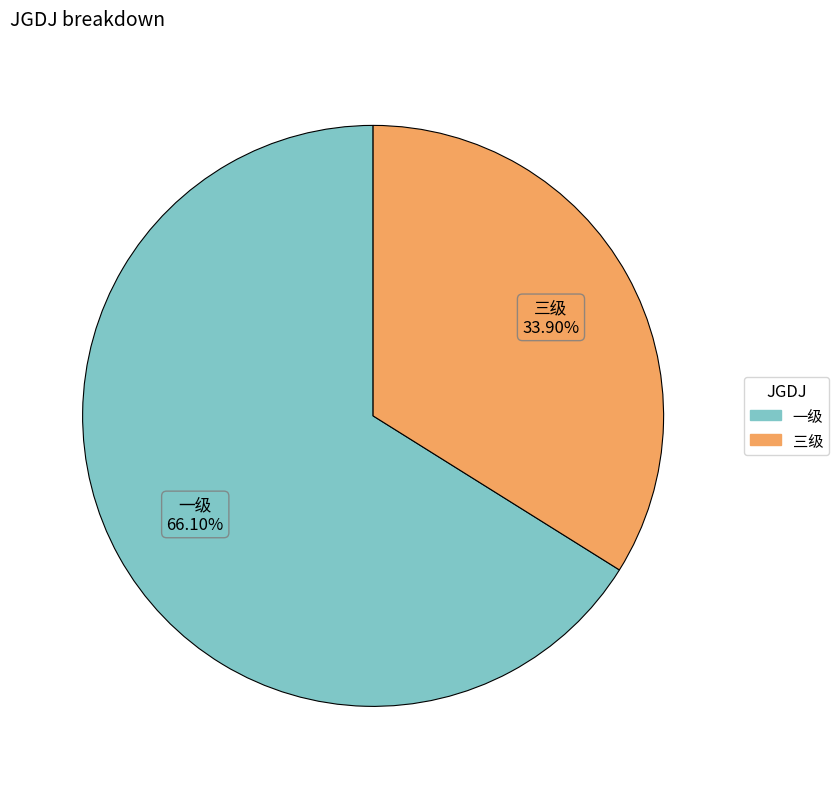

Is it true that 一级 is 73% of the pie?

False